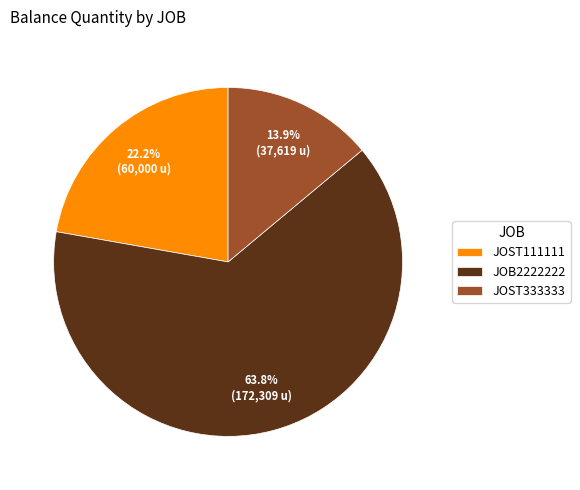

Which slice is the largest?

JOB2222222